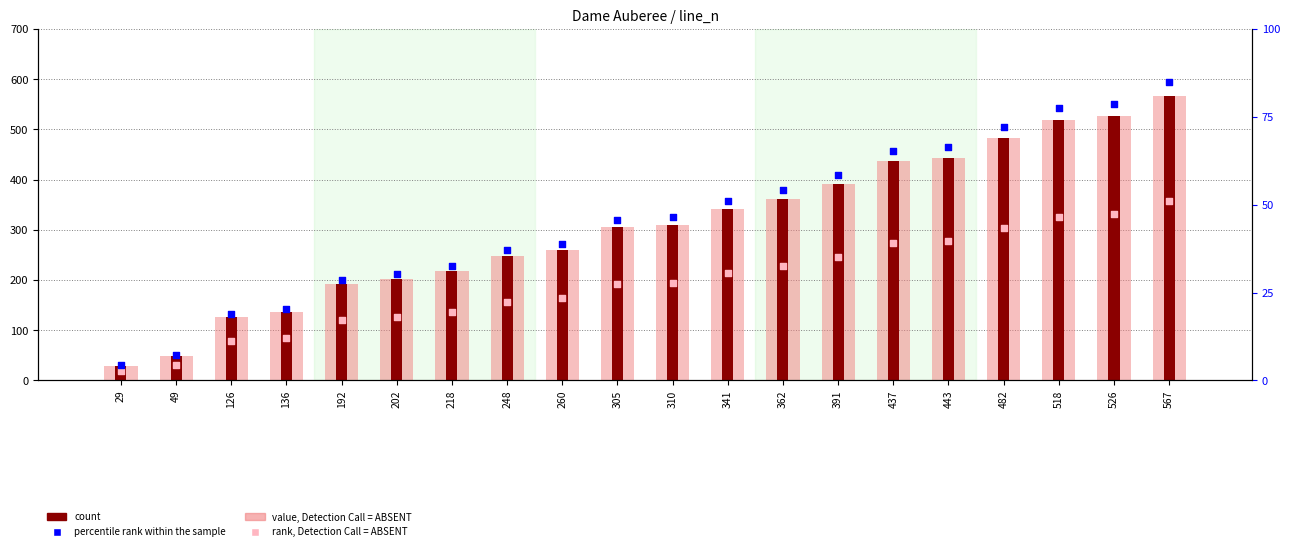

Is the value of count at 526 greater than the value of value, Detection Call = ABSENT at 218?

Yes